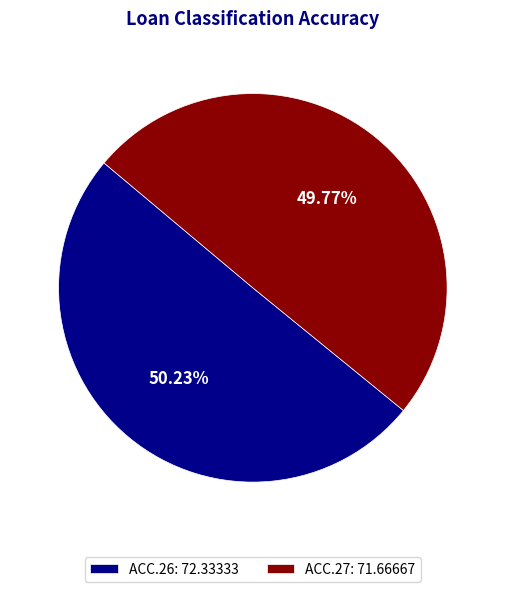

Is the sum of ACC.26: 72.33333 and ACC.27: 71.66667 greater than half?

Yes